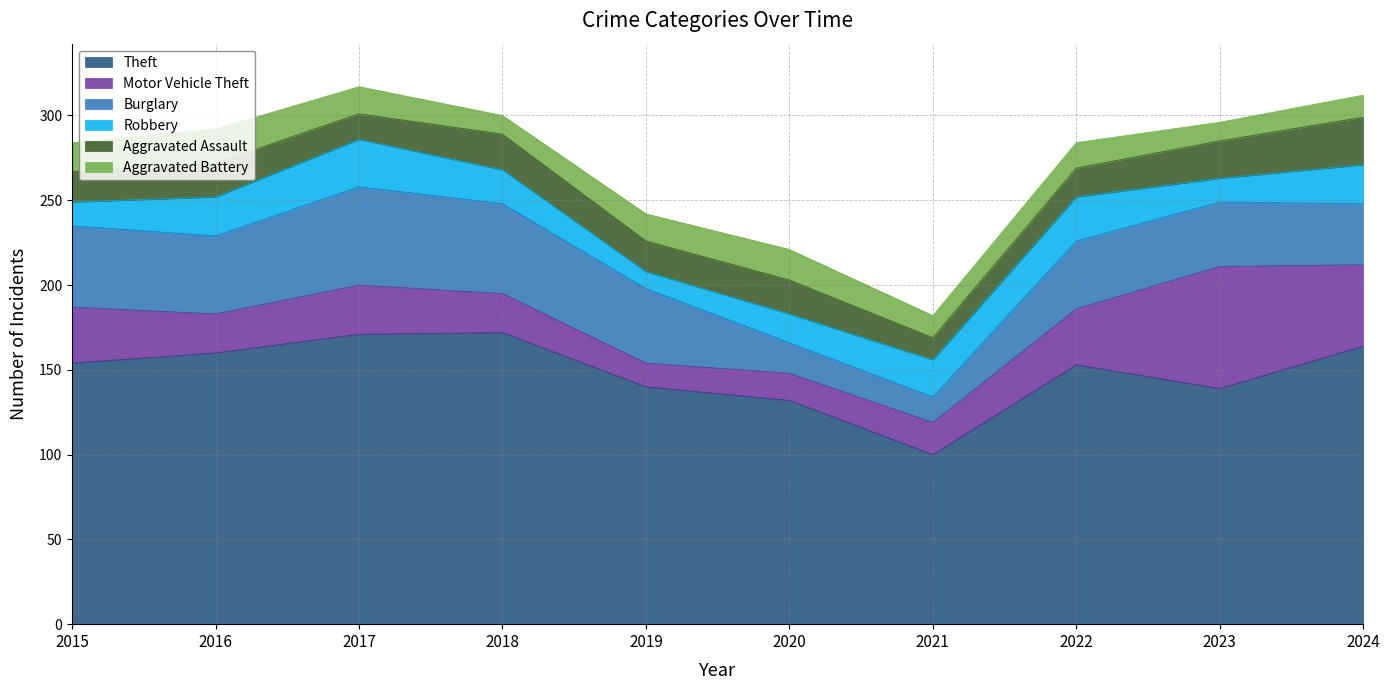

At which category does Motor Vehicle Theft reach its first local peak?

2017